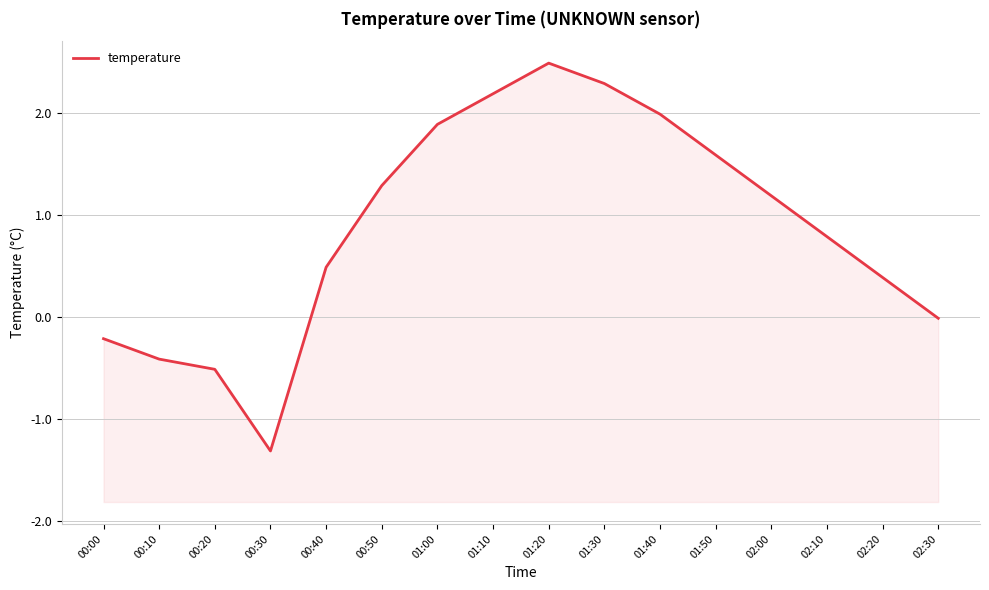

What position from the right is 01:50?

5